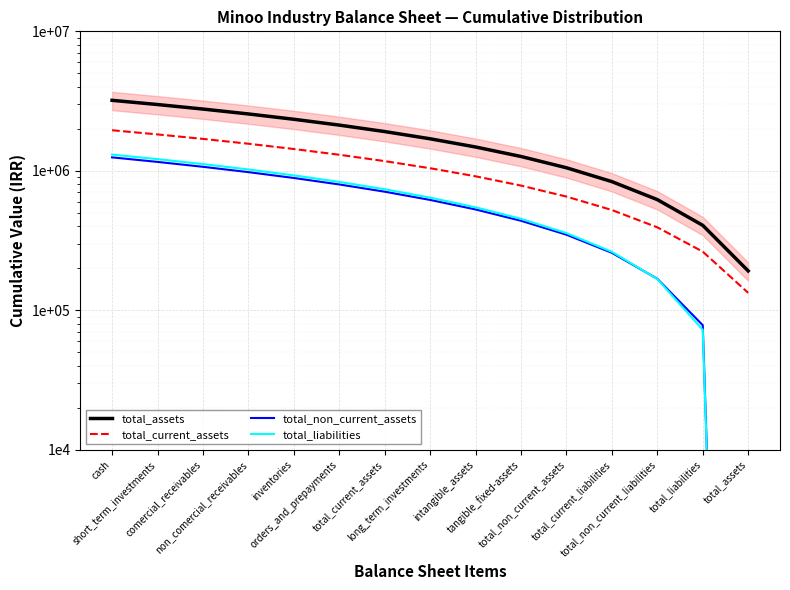

How many lines are shown in the chart?

4